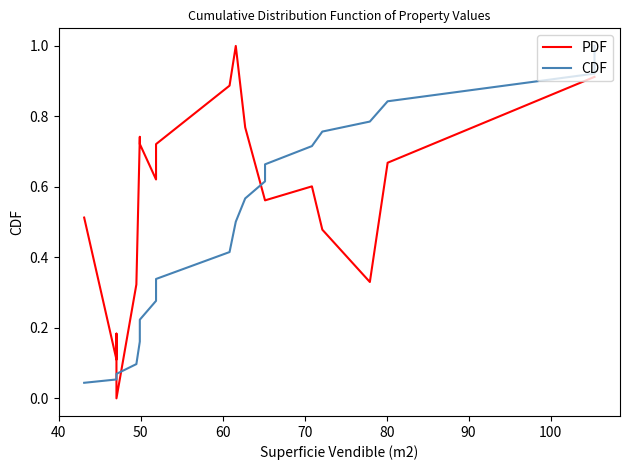

How many distinct data groups are displayed?

2